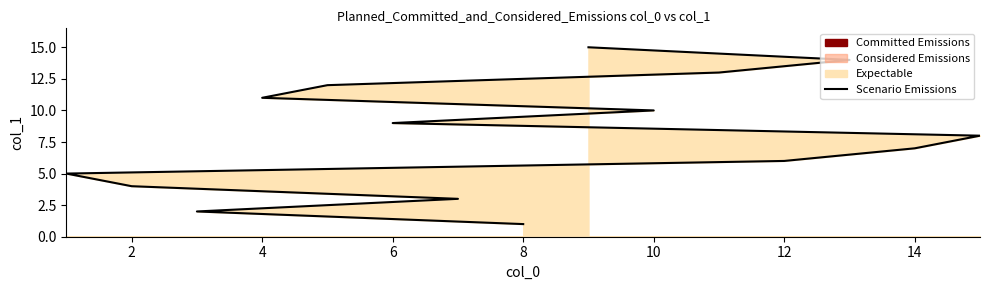

Which has a higher value, 14 or 8?

14